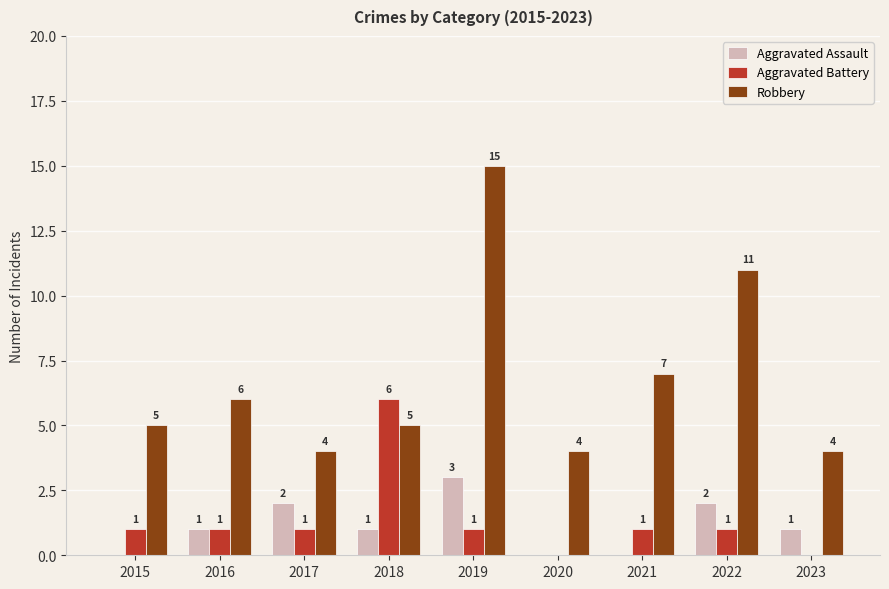

What is the approximate value of Aggravated Battery at 2018?

6